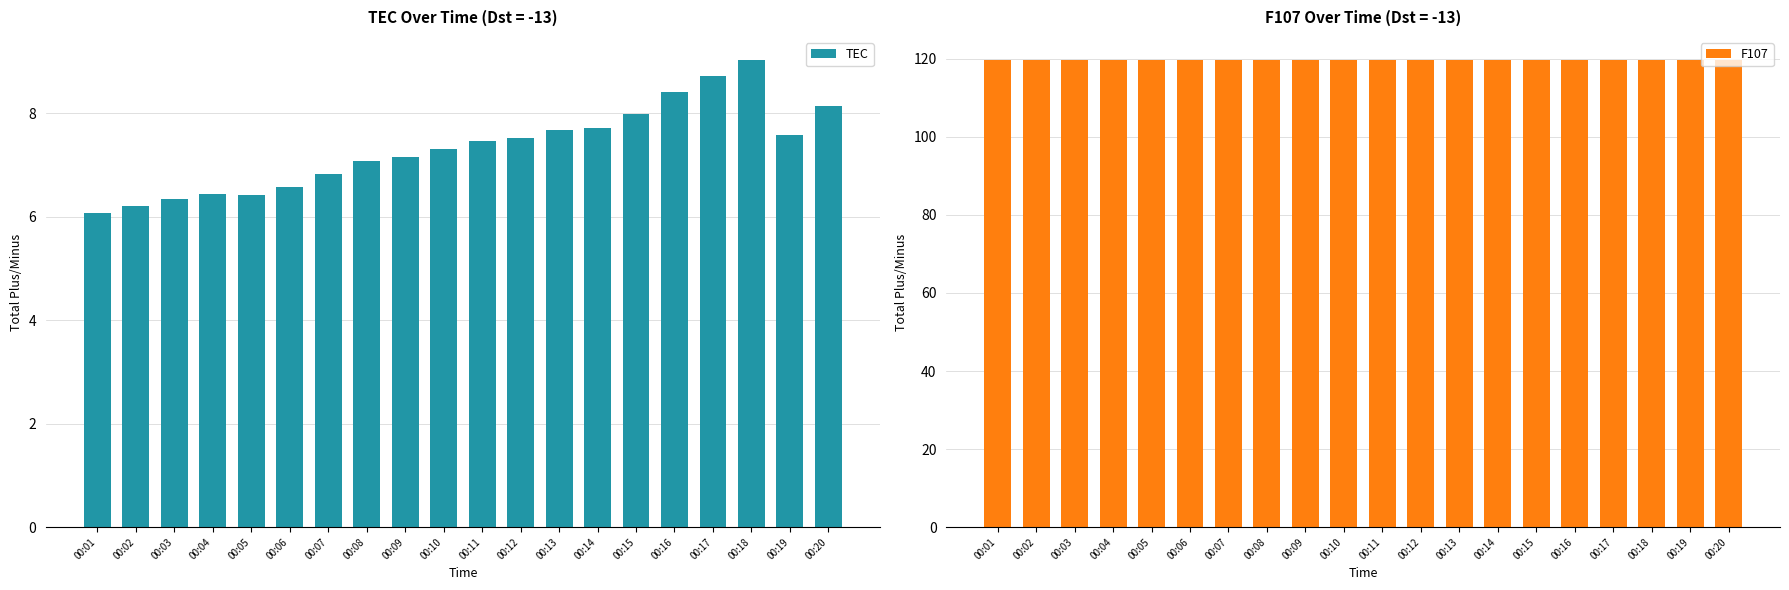

Which series has the largest total across all categories?

F107